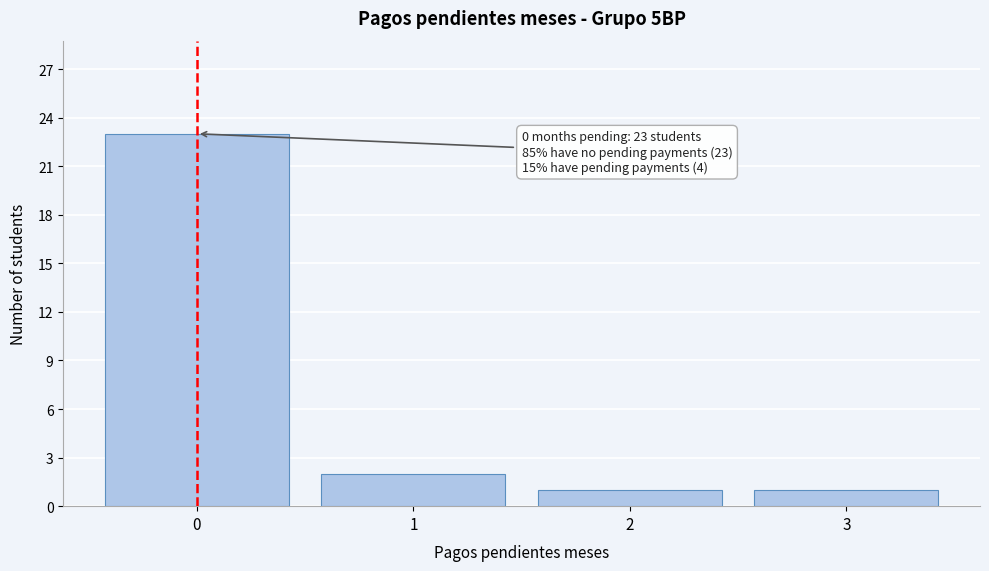

Which range on the x-axis has the tallest bar?

-0.5 to 0.5